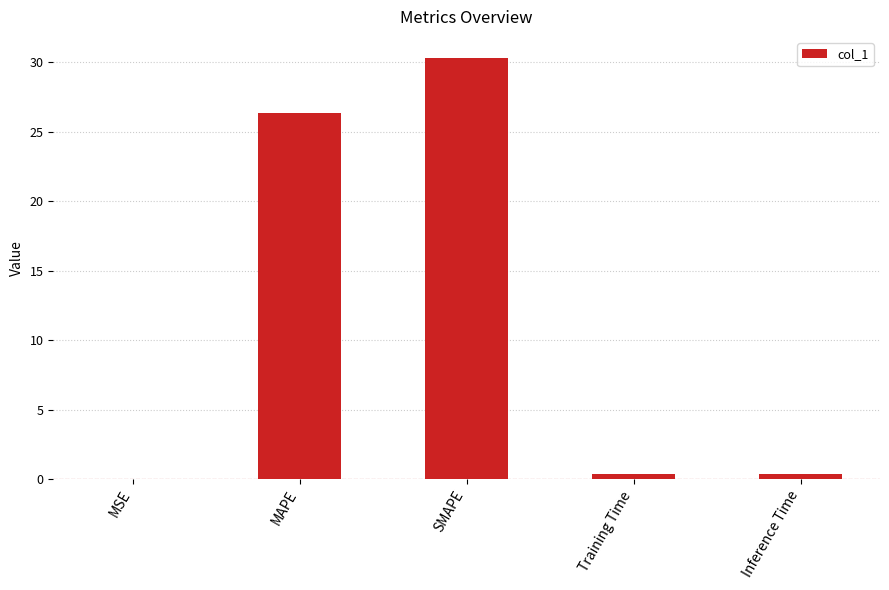

What value does the data have at SMAPE?

30.3